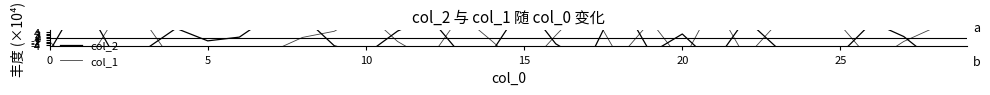

How many data points in col_1 are less than 635?

15